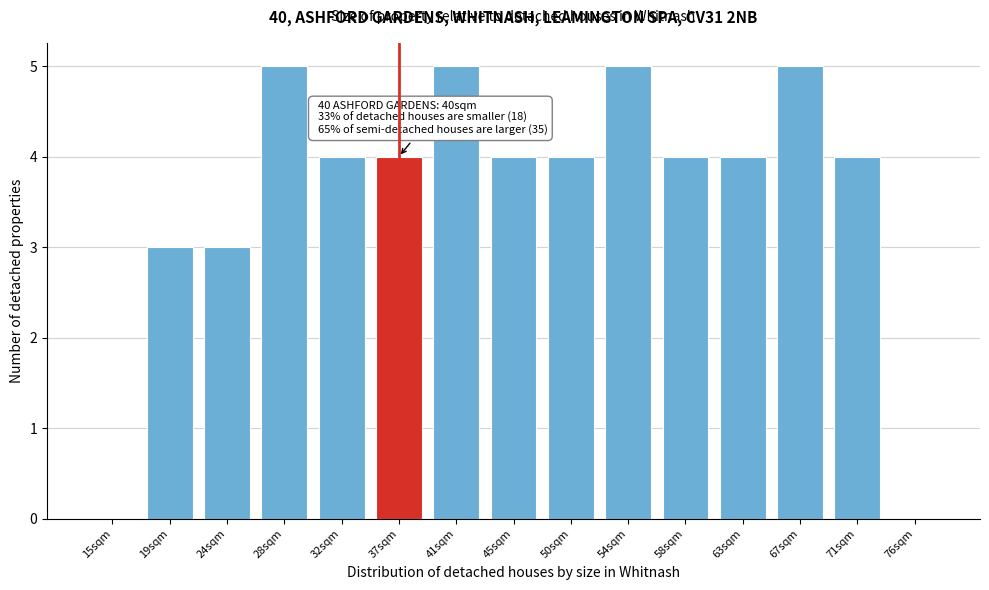

Reading left to right, list all the values displayed in this chart.

15sqm=0	19sqm=3	24sqm=3	28sqm=5	32sqm=4	37sqm=4	41sqm=5	45sqm=4	50sqm=4	54sqm=5	58sqm=4	63sqm=4	67sqm=5	71sqm=4	76sqm=0